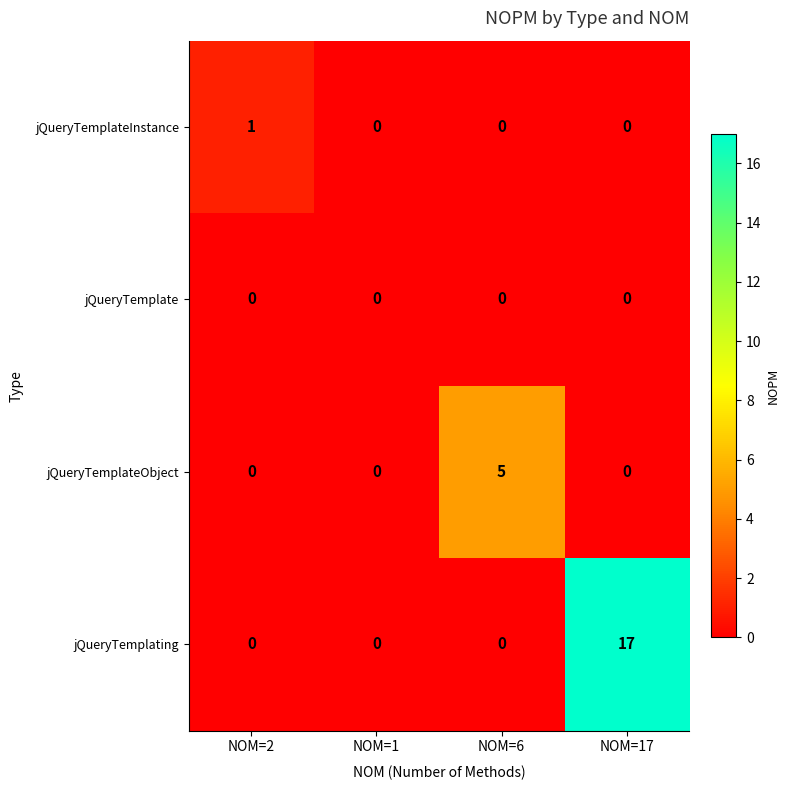

Which series has the largest total across all categories?

jQueryTemplating